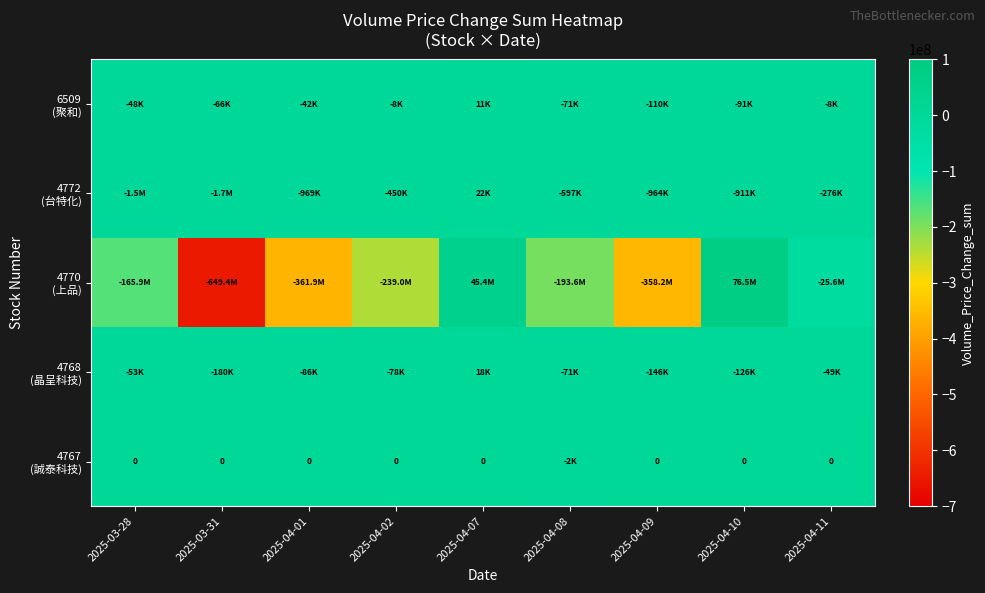

Count the number of data series in this chart.

5